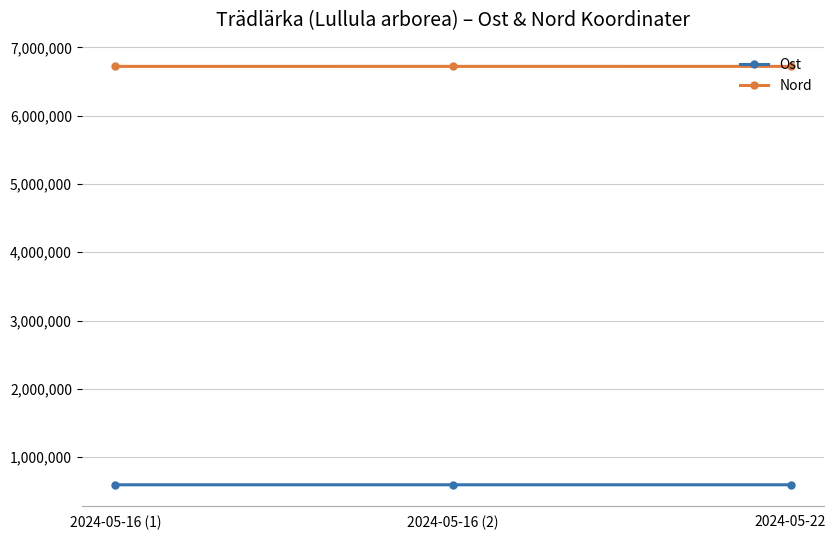

Is it true that Nord equals 6723107 at 2024-05-16 (2)?

True